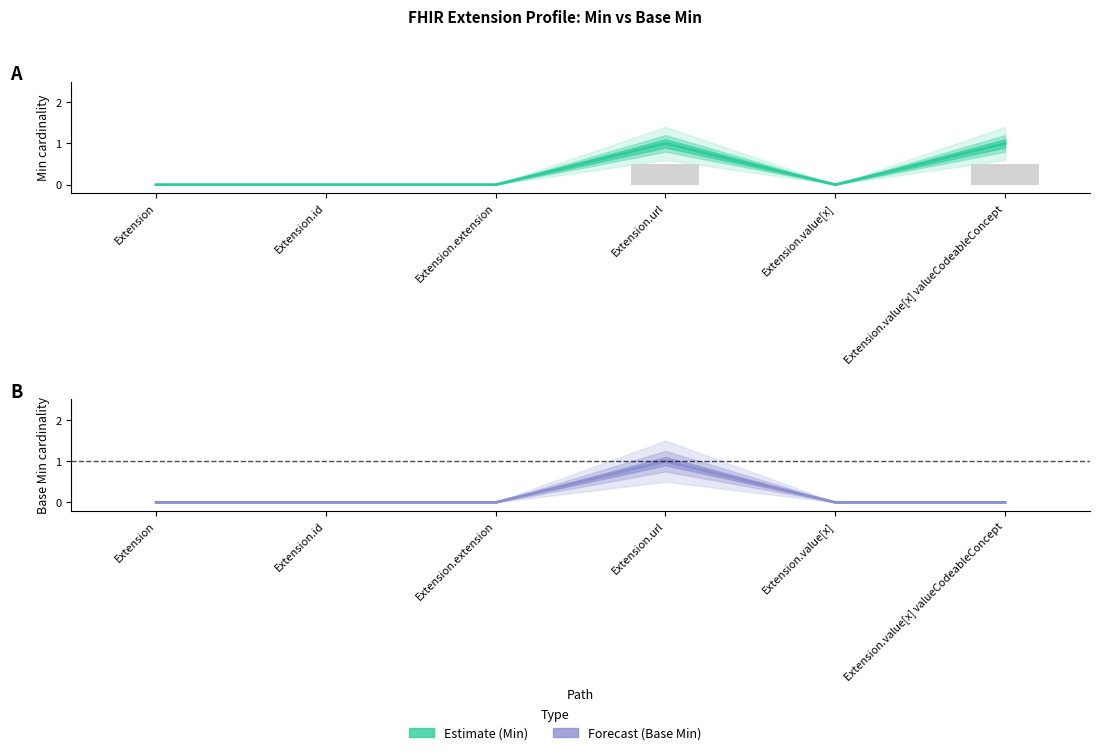

Between Extension.id and Extension.extension, which is larger?

Extension.id